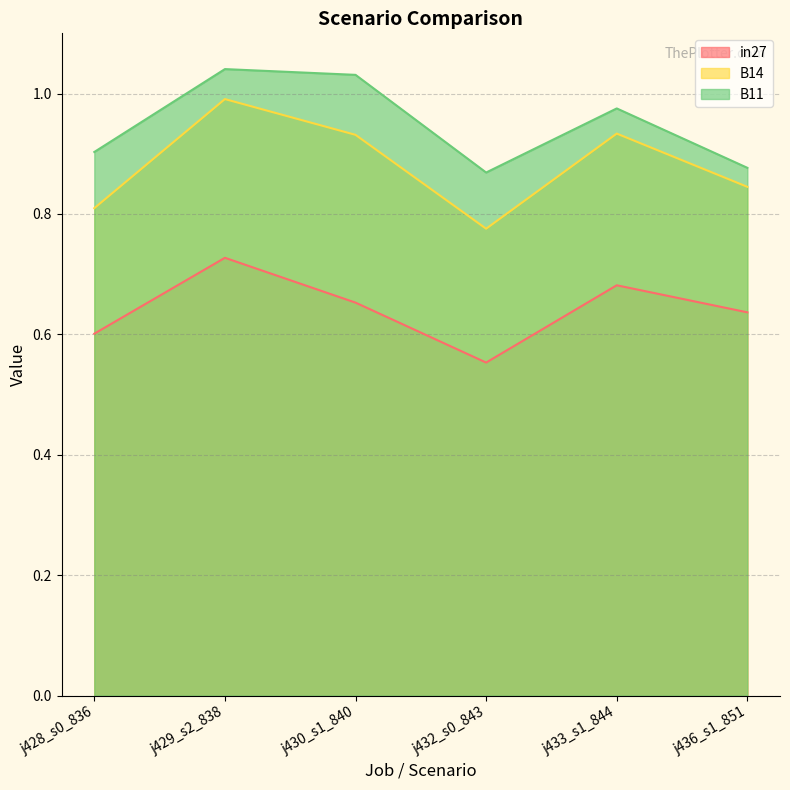

Reading left to right, what are all the values shown in this chart?

in27: 0.6	0.7	0.7	0.6	0.7	0.6
B14: 0.8	1.0	0.9	0.8	0.9	0.8
B11: 0.9	1.0	1.0	0.9	1.0	0.9